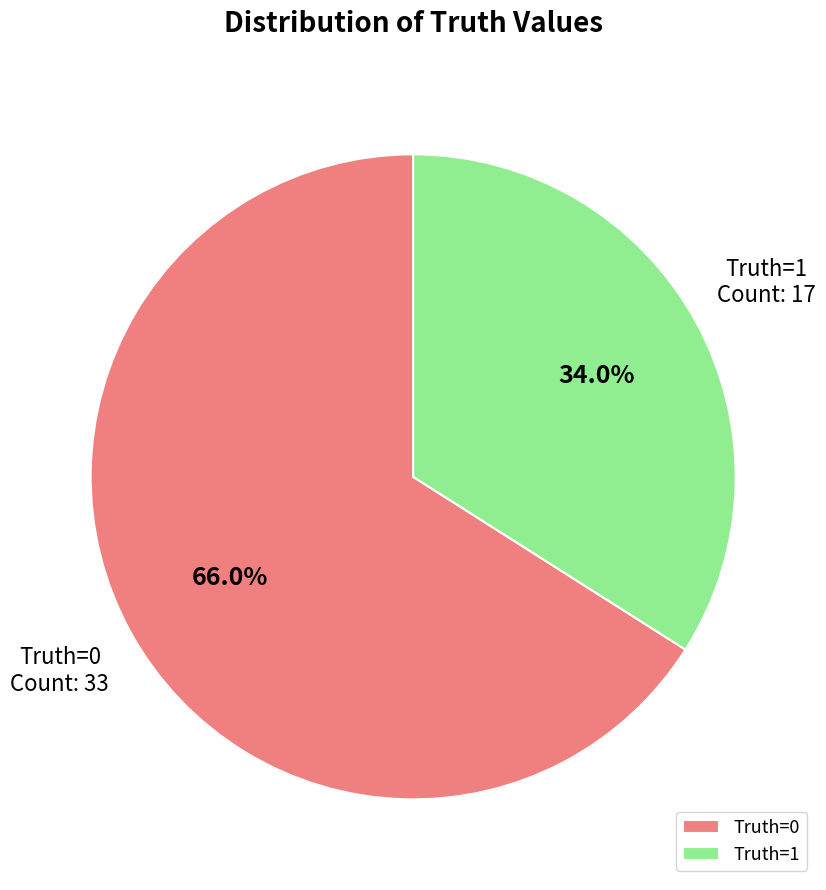

To the nearest percent, what is the difference between the largest and smallest slice percentages?

32%